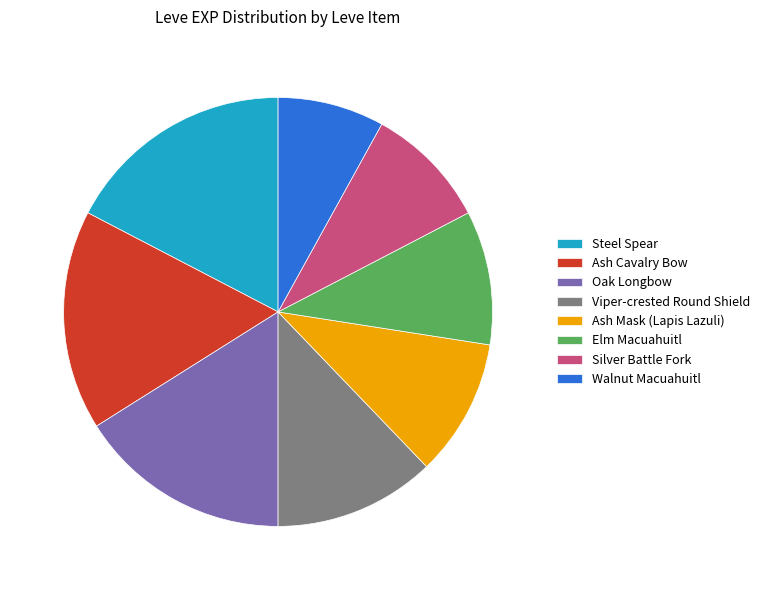

Approximately how many times larger is the value at Walnut Macuahuitl compared to Elm Macuahuitl?

0.8